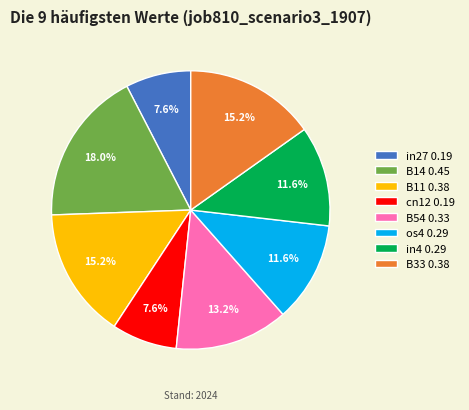

Is there a majority slice in this chart?

No